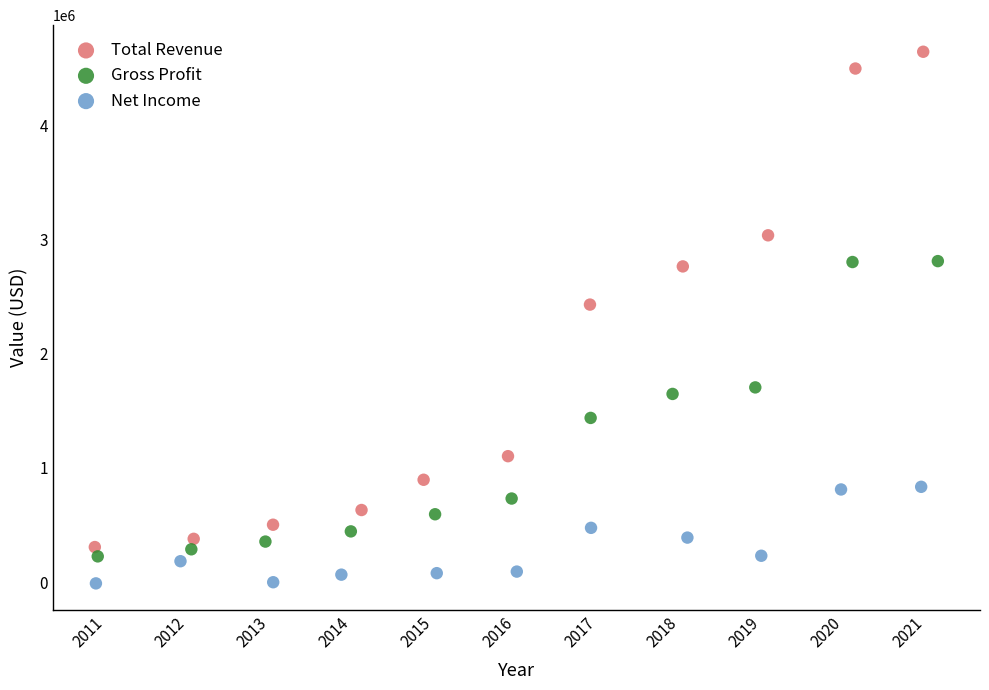

Which series reaches the maximum Y coordinate?

Total Revenue